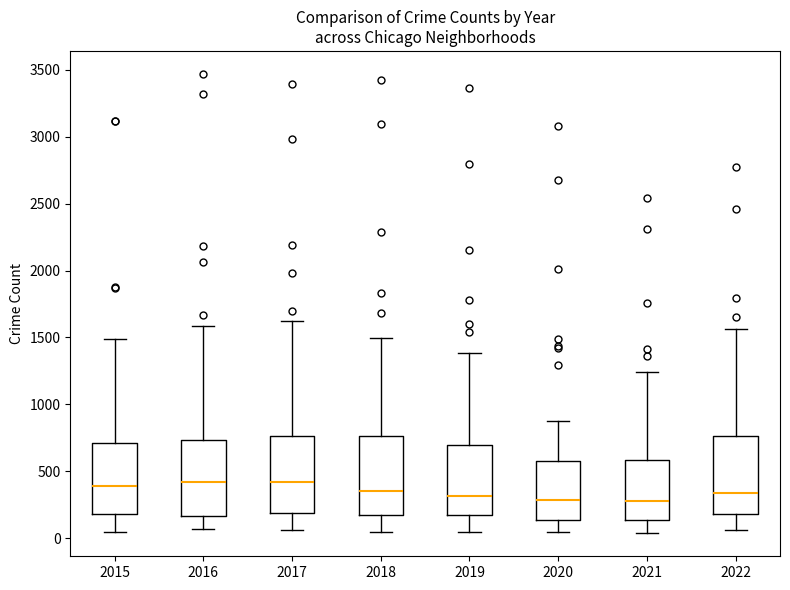

Where does the upper whisker of the box at x = 2016 end on the y-axis? The values are not printed on the chart, so give them approximately, as read against the axis.

1600